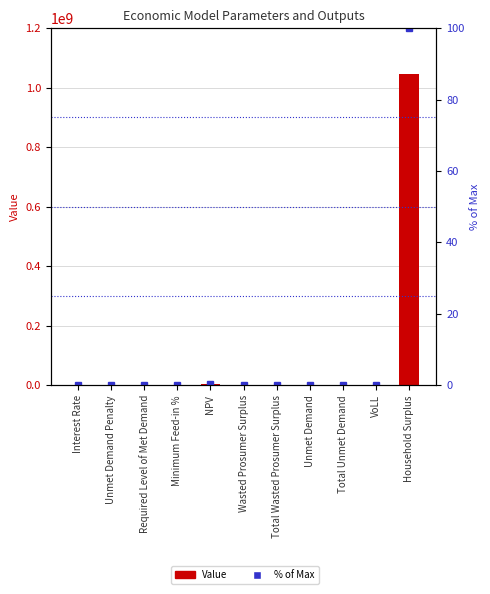

What is the difference between the highest and lowest values at Minimum Feed-in %?

0.4